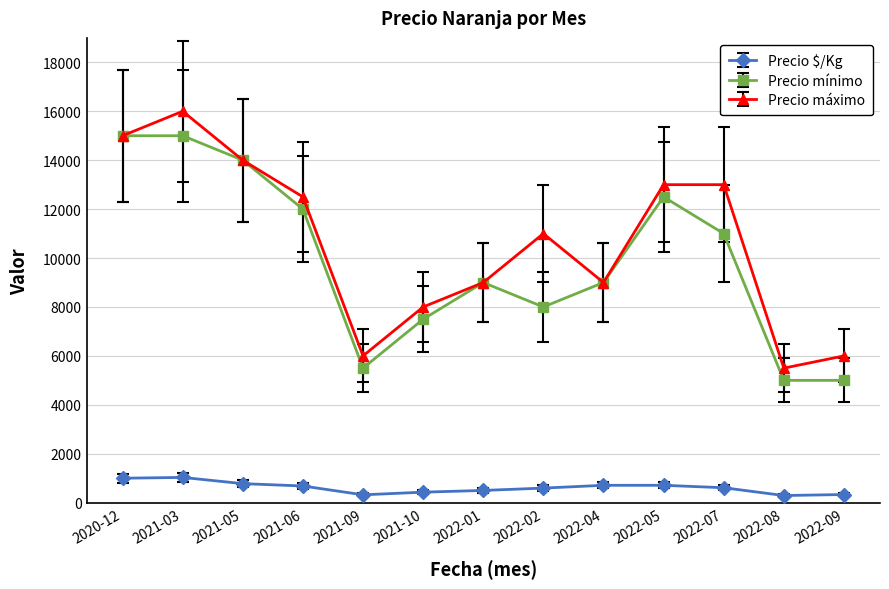

True or false: Precio mínimo and Precio $/Kg cross at least once.

False